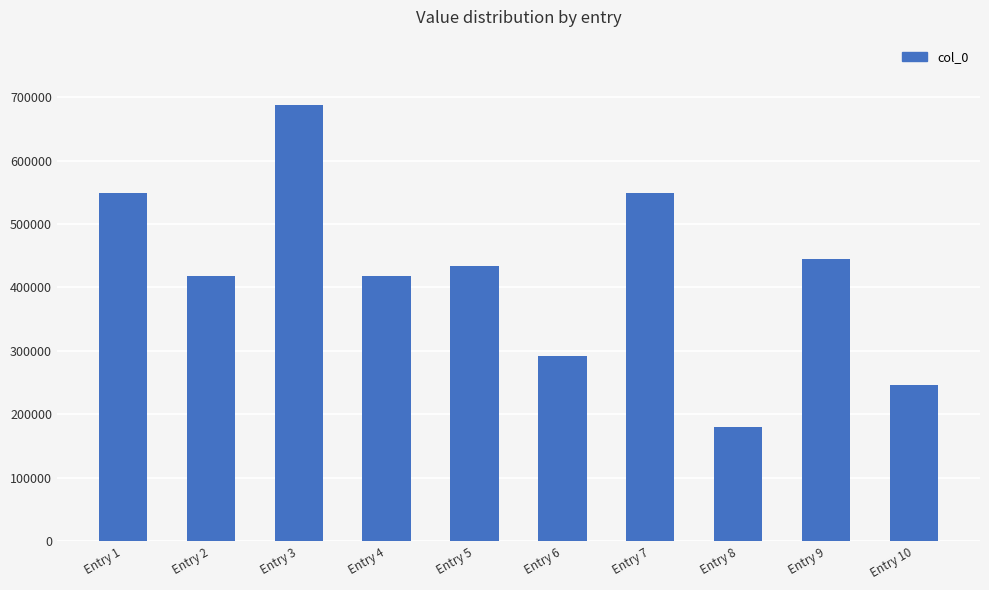

What is the minimum value shown in the chart?

179949